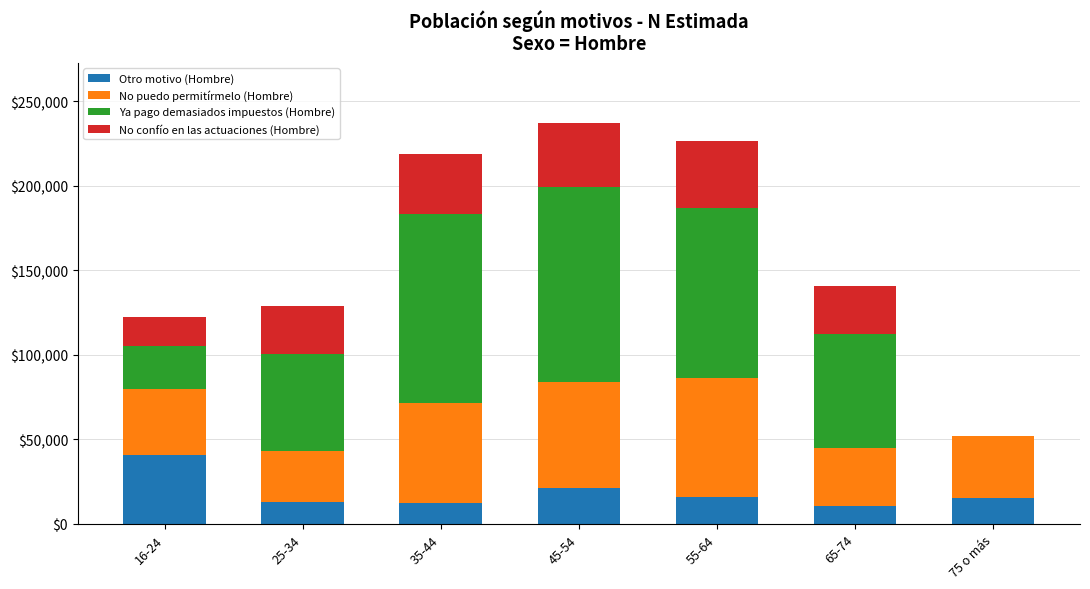

What is the sum of all Otro motivo (Hombre) values?

128216